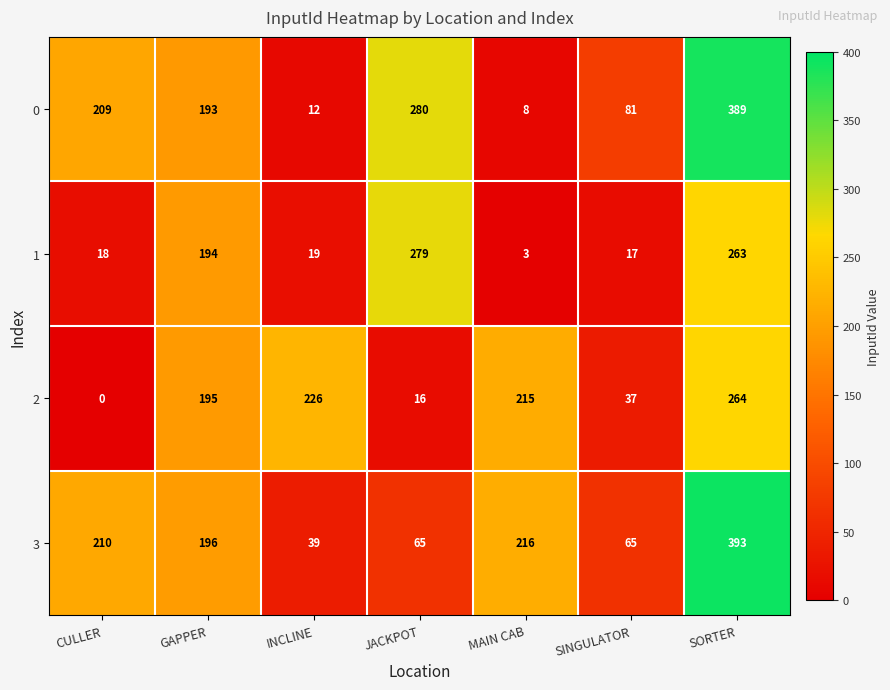

What is the difference between the 1 values at JACKPOT and SORTER?

16